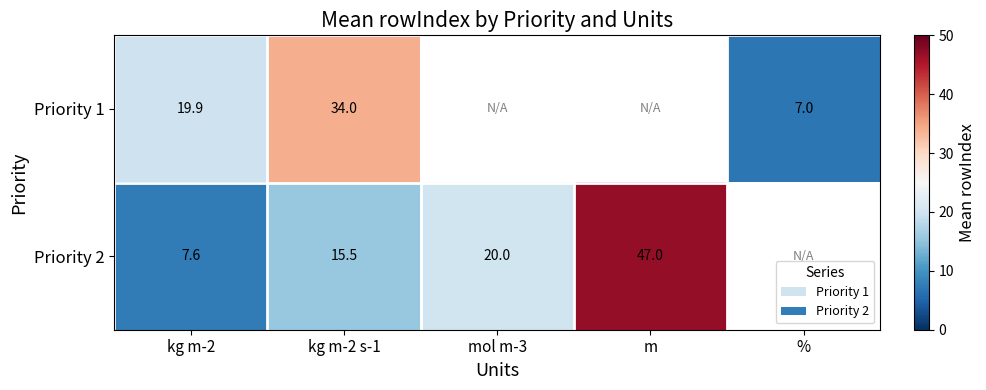

What is the difference between the highest and lowest values at kg m-2?

12.3